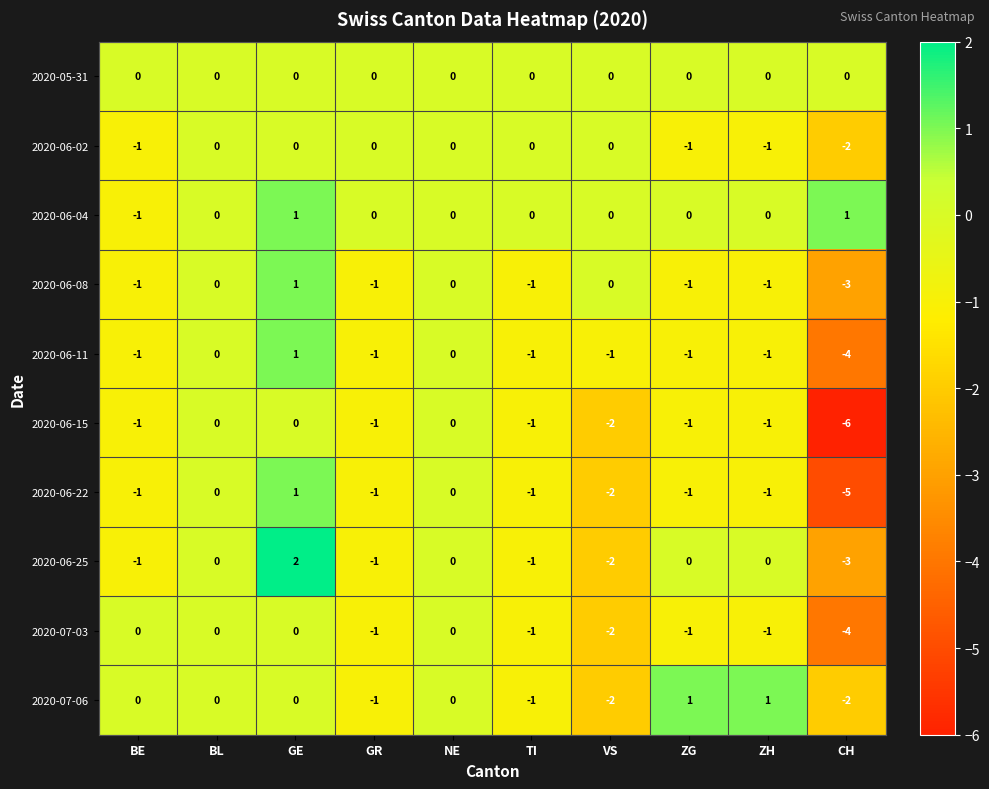

What is the difference between the maximum and minimum values in the 2020-06-25 series?

5